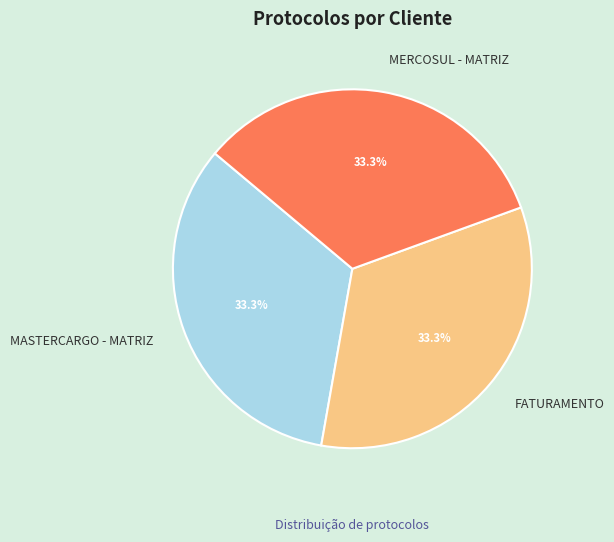

What percentage is the FATURAMENTO slice, to the nearest percent?

33%